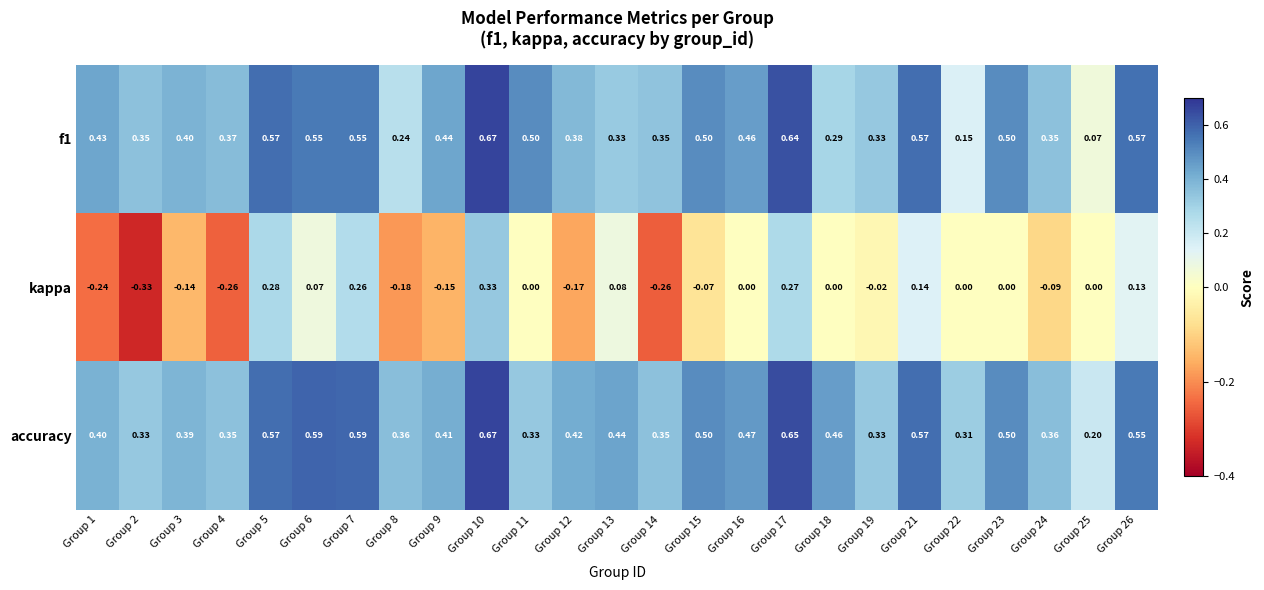

Which category has the highest value across all series?

Group 10